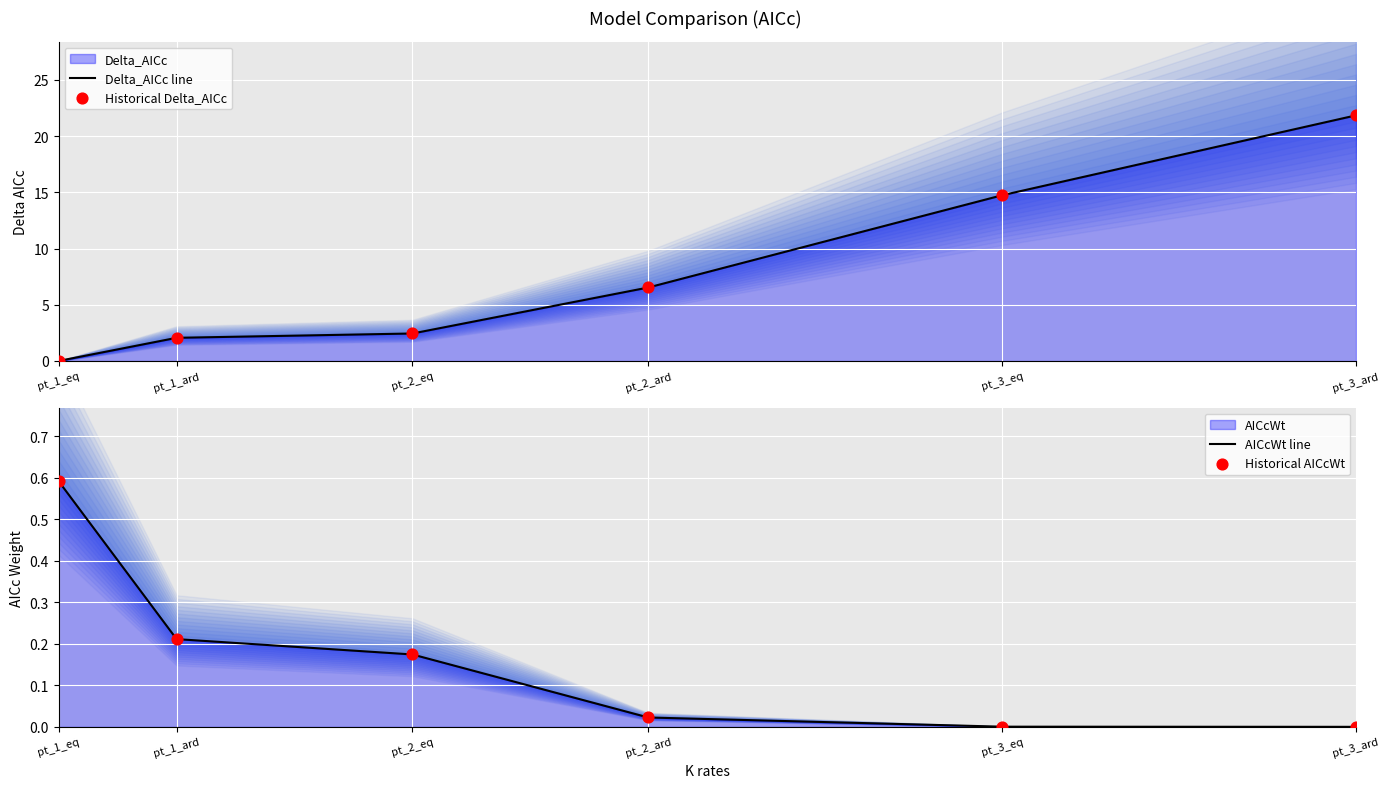

What is the total value across all series at pt_3_ard?

43.7